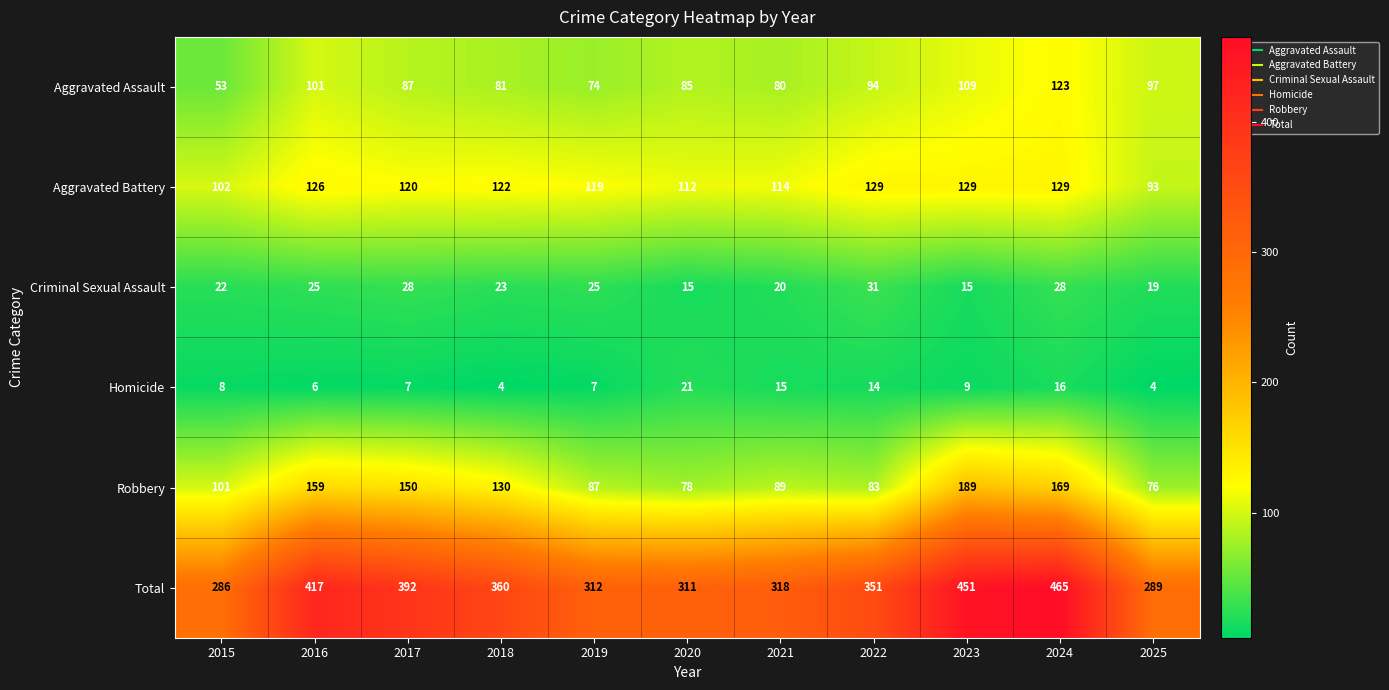

Where is Total nearest to the value 375?

2018